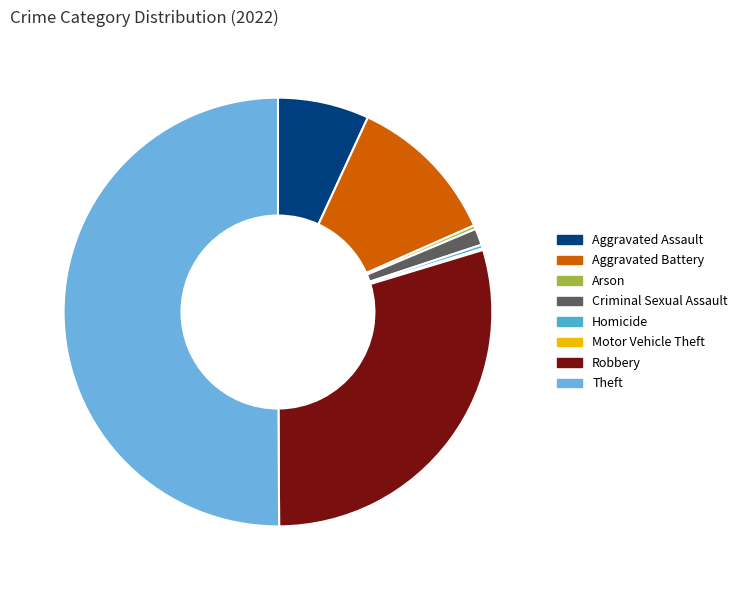

What is the majority slice?

Theft